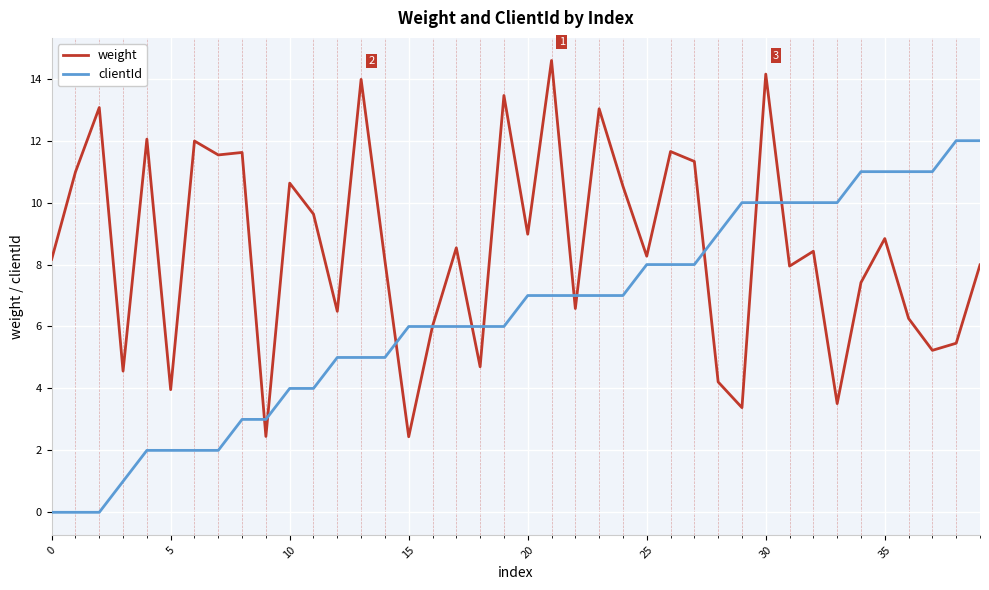

Which series has the largest total across all categories?

weight